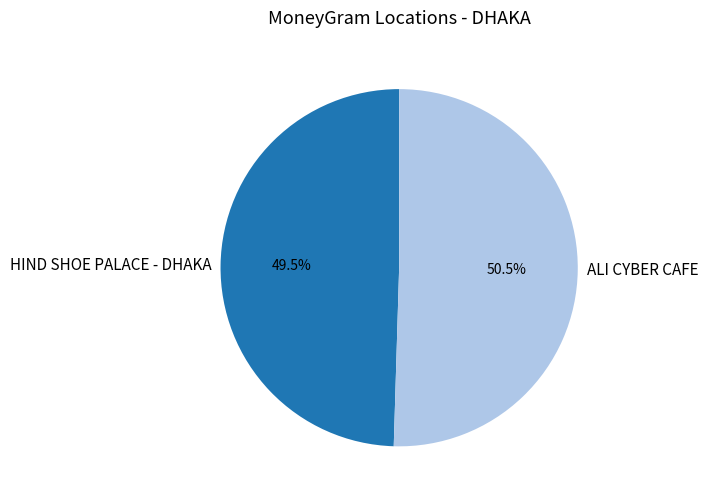

How many segments does this pie chart have?

2